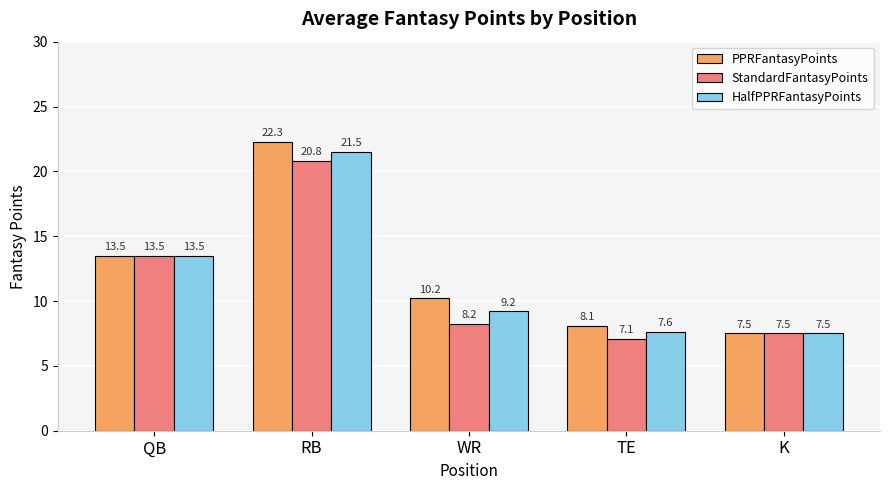

What is the average value of the HalfPPRFantasyPoints series?

11.9